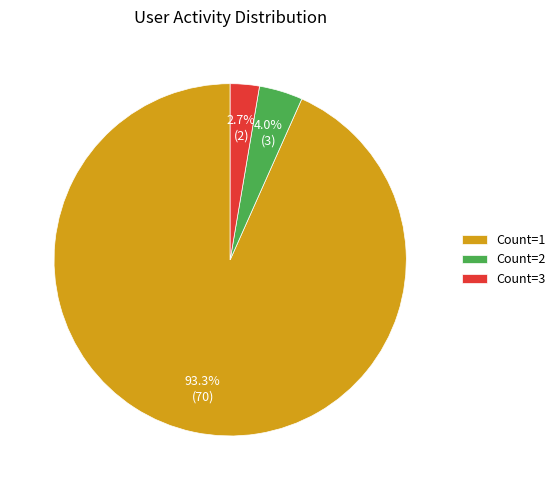

To the nearest percent, what is the difference between the largest and smallest slice percentages?

91%